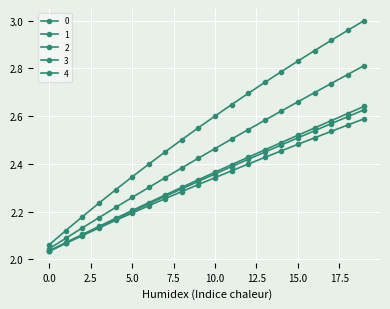

True or false: 0 has more than 2 interior local peaks.

False